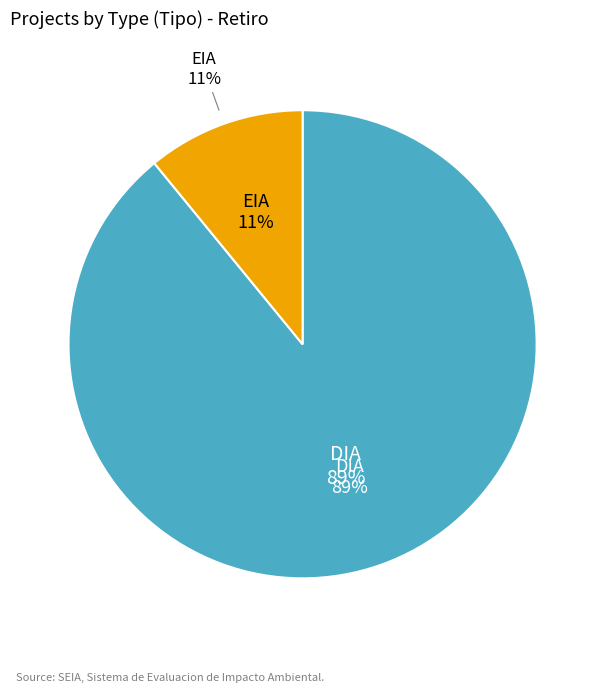

To the nearest percent, what percentage of the pie is EIA?

11%